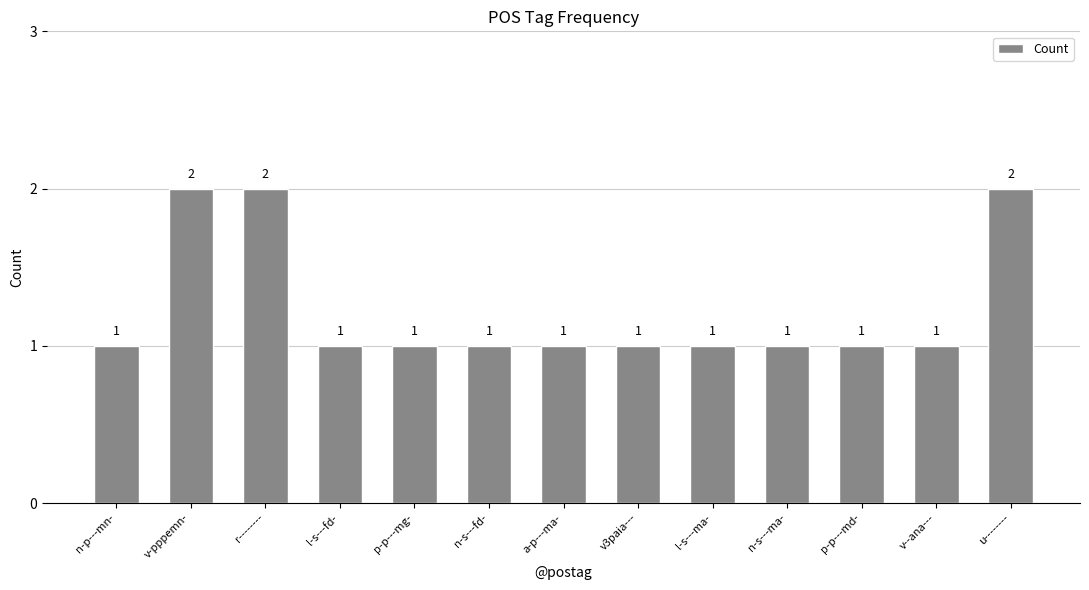

Reading left to right, what are all the values shown in this chart?

1	2	2	1	1	1	1	1	1	1	1	1	2